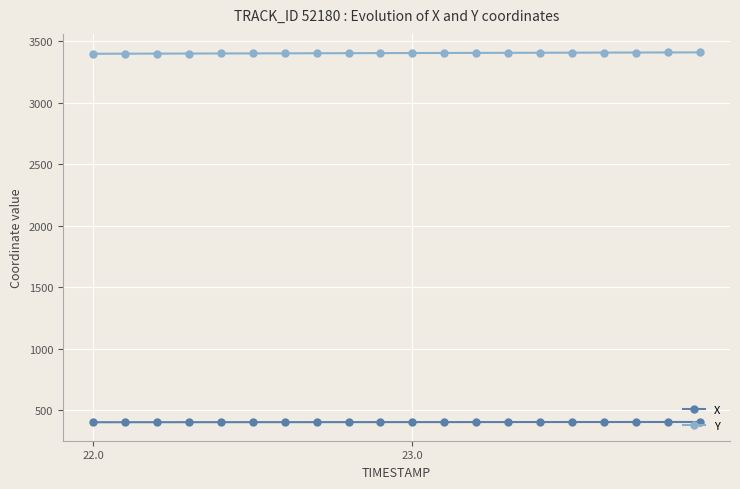

What is the minimum value shown in the chart?

400.8